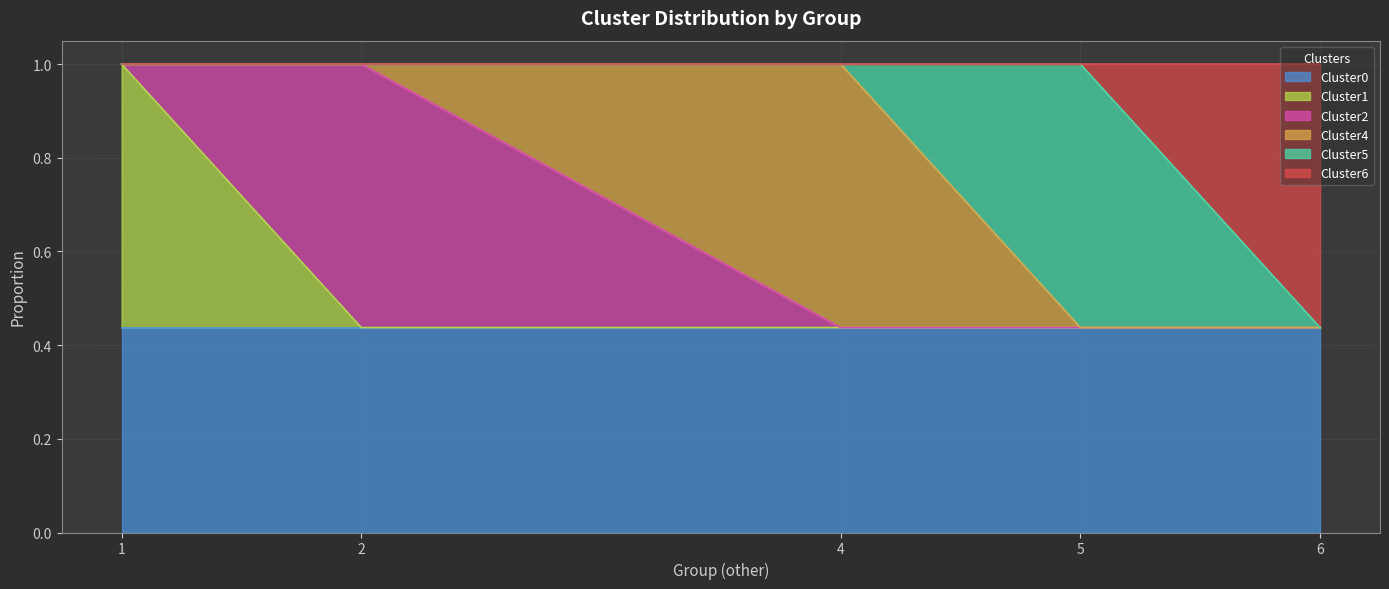

What is the total value across all series at 5?

1.0